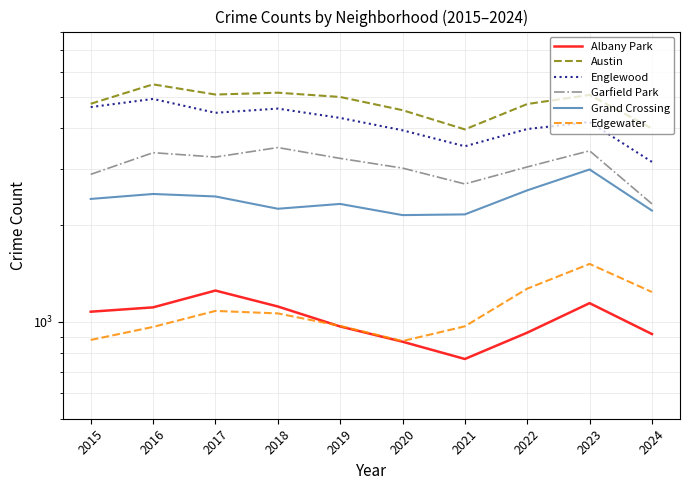

What is the difference between the maximum and minimum values in the Grand Crossing series?

831